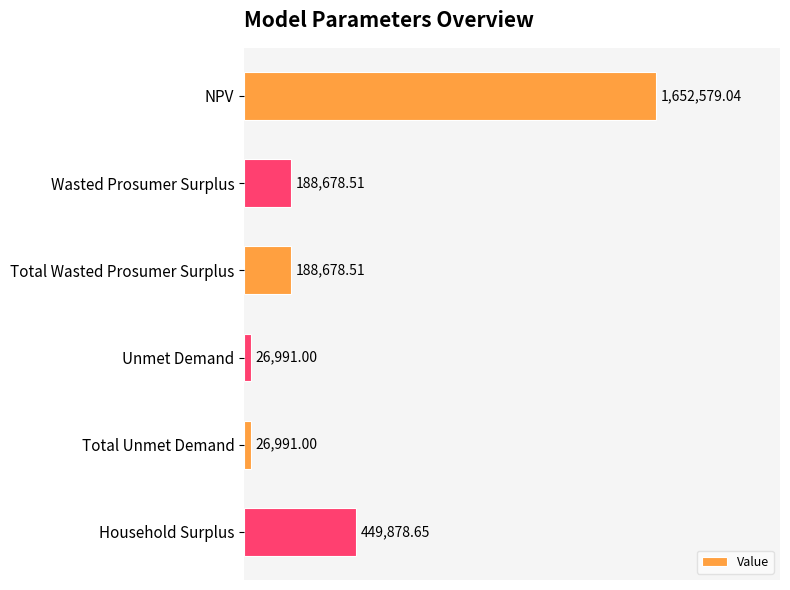

What is the difference between the maximum and minimum values?

1625588.0